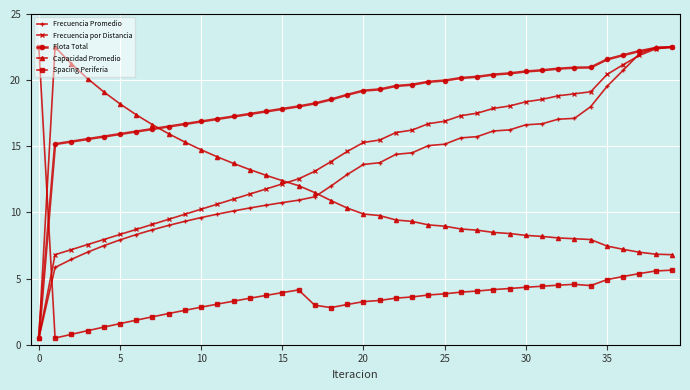

What is the value of the Capacidad Promedio point at the 3rd from the left?

21.2